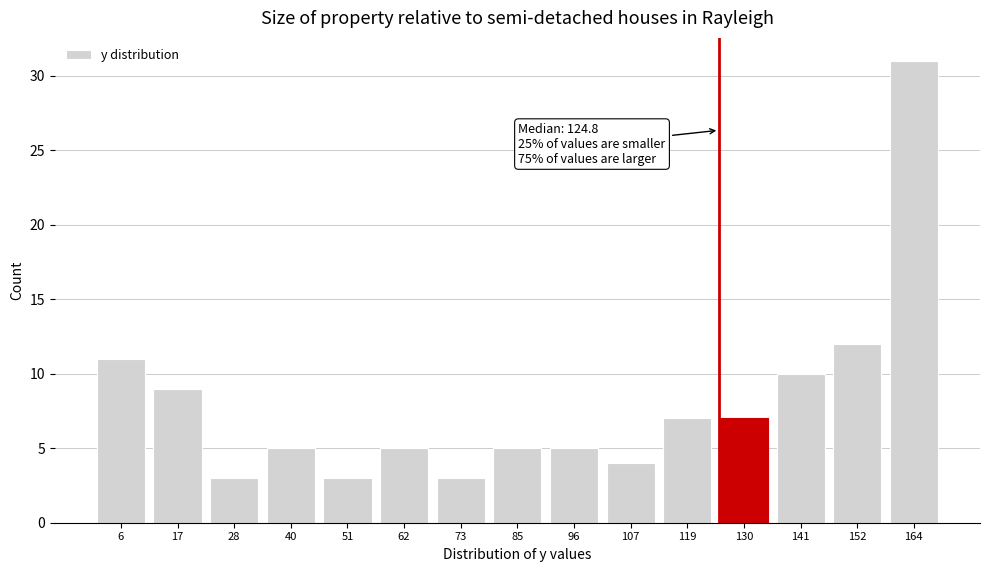

Which range on the x-axis has the tallest bar?

158 to 170